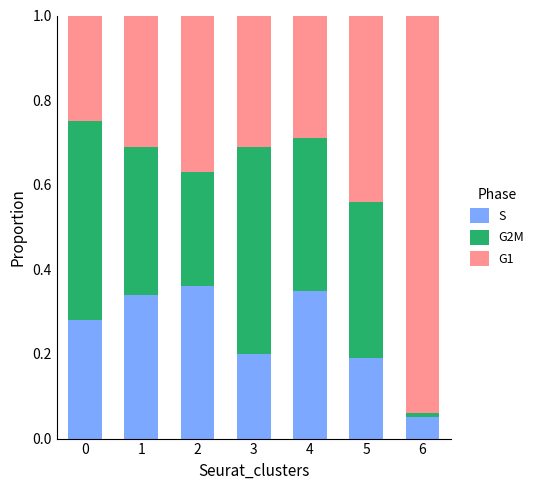

What is the total value across all series at 5?

1.0